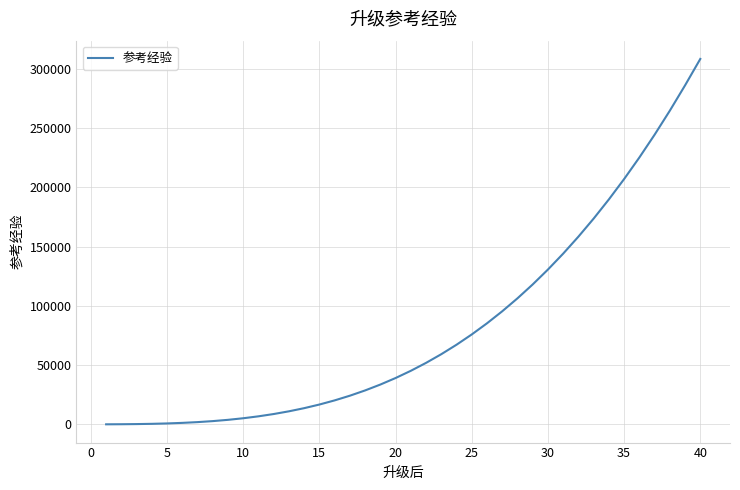

What is the difference between the maximum and minimum values?

308397